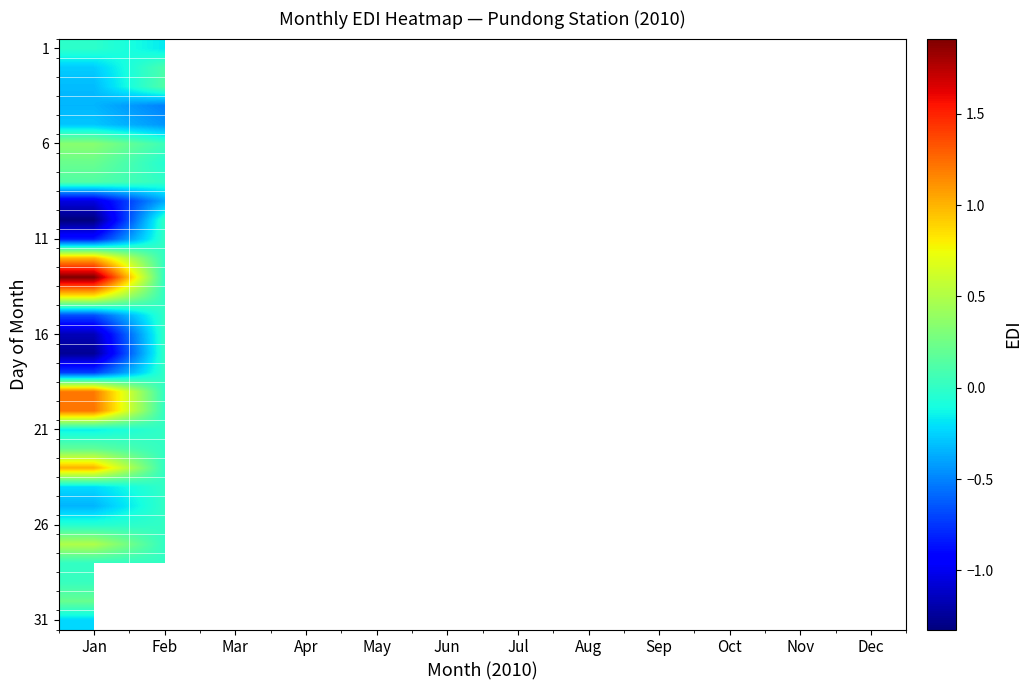

The 31 series shows -0.3 at Jan. True or false?

False